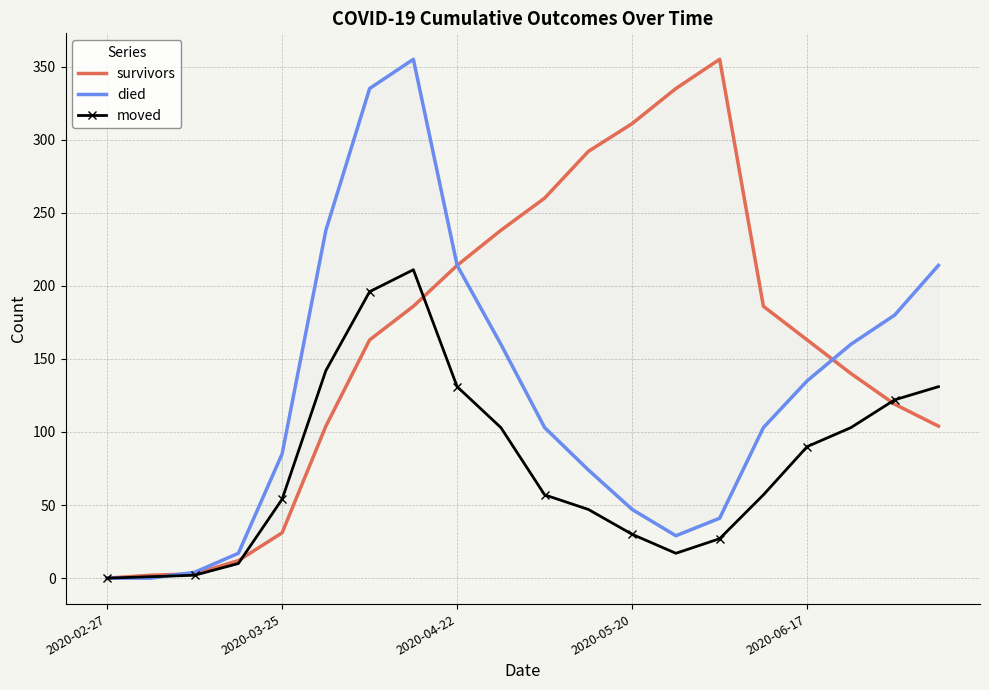

What is the maximum value for moved?

211